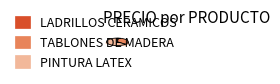

Between PINTURA LATEX and LADRILLOS CERAMICOS, which is larger?

PINTURA LATEX